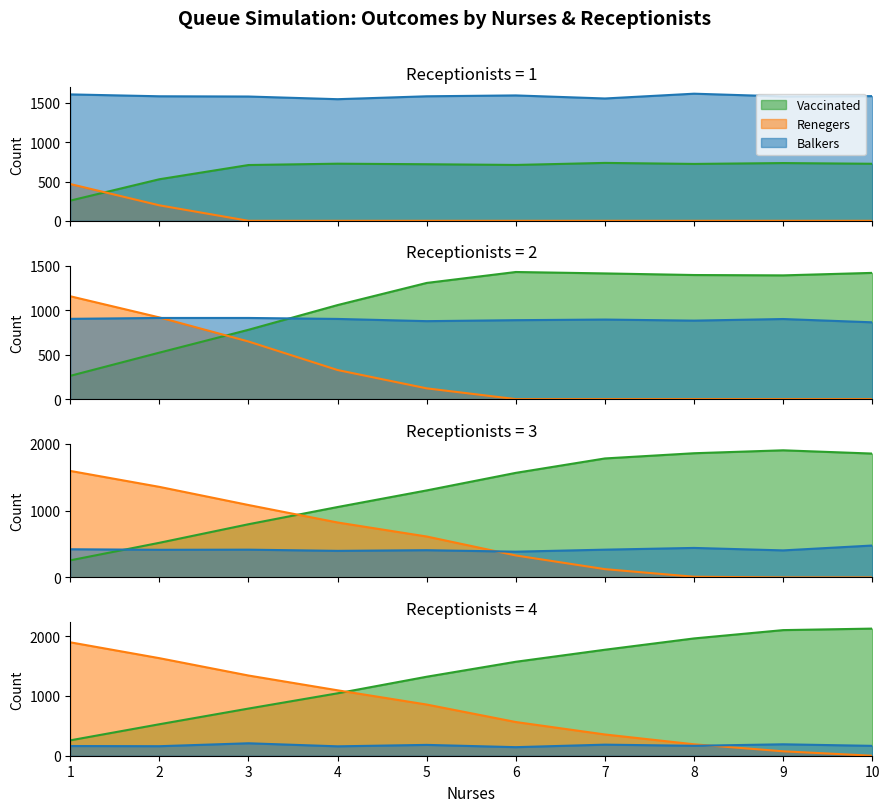

Is it true that Vaccinated equals 1165 at 8?

False